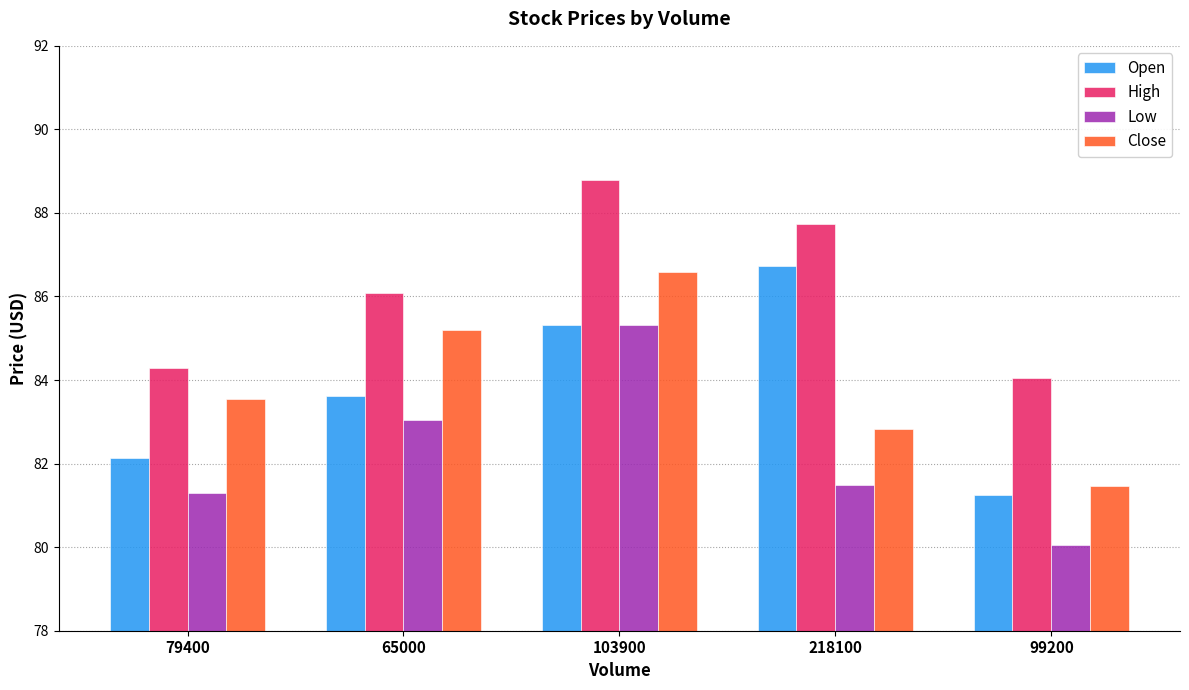

Reading left to right, list all the values displayed in this chart.

Open: 82.1	83.6	85.3	86.7	81.2
High: 84.3	86.1	88.8	87.7	84.1
Low: 81.3	83.0	85.3	81.5	80.1
Close: 83.6	85.2	86.6	82.8	81.5